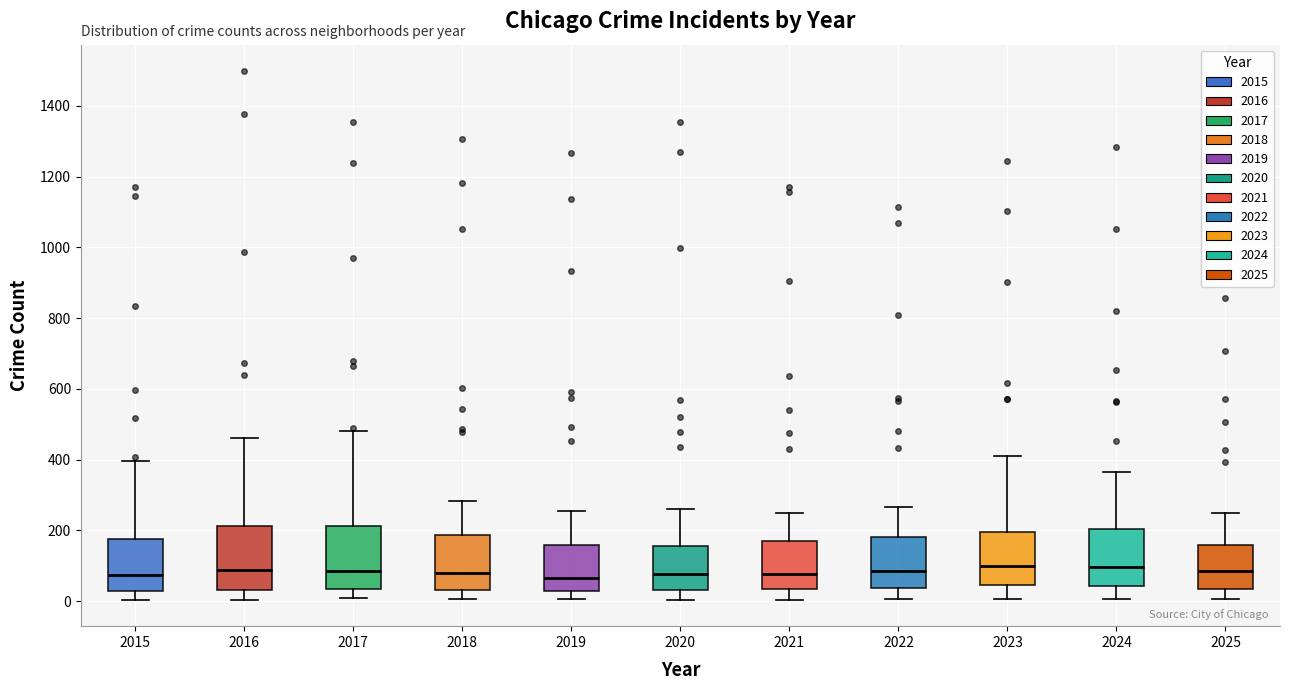

Where is the upper edge of the box at x = 2021 on the y-axis? The values are not printed on the chart, so give them approximately, as read against the axis.

160